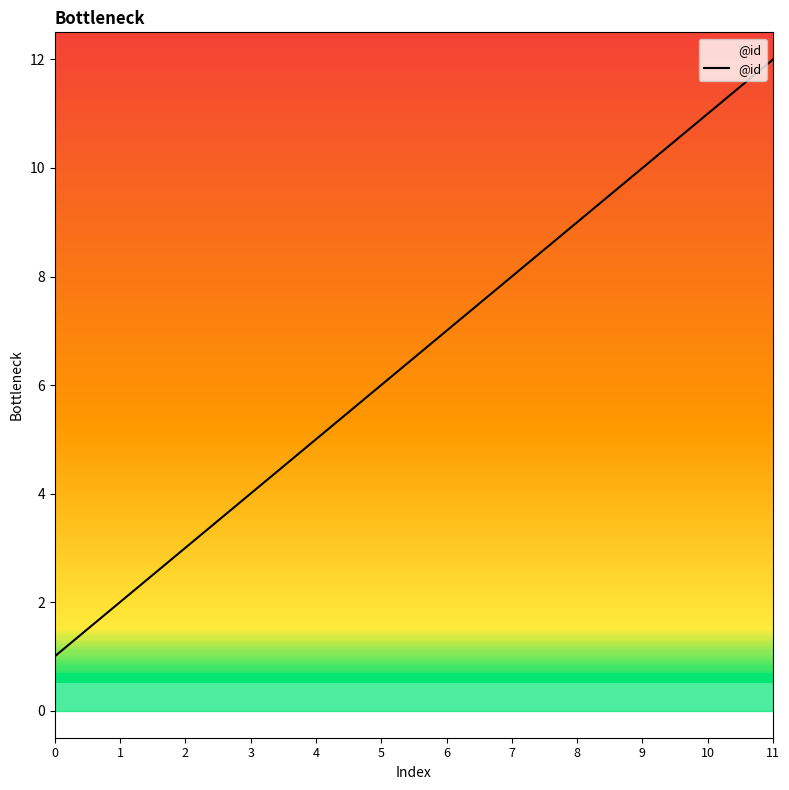

The value at 3 is 6. True or false?

False